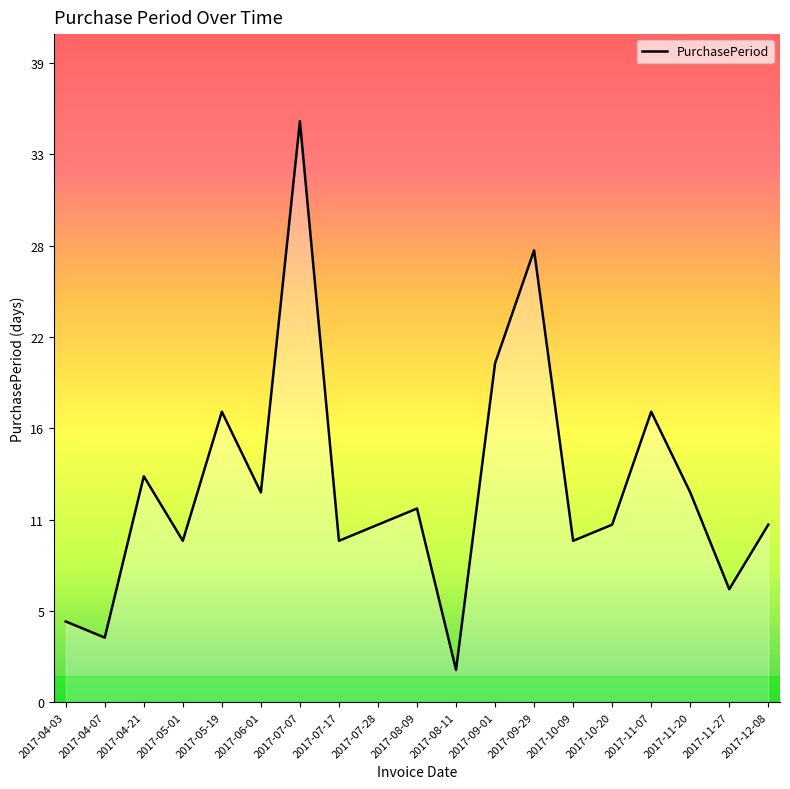

True or false: there are more than 0 points higher than both neighbors.

True